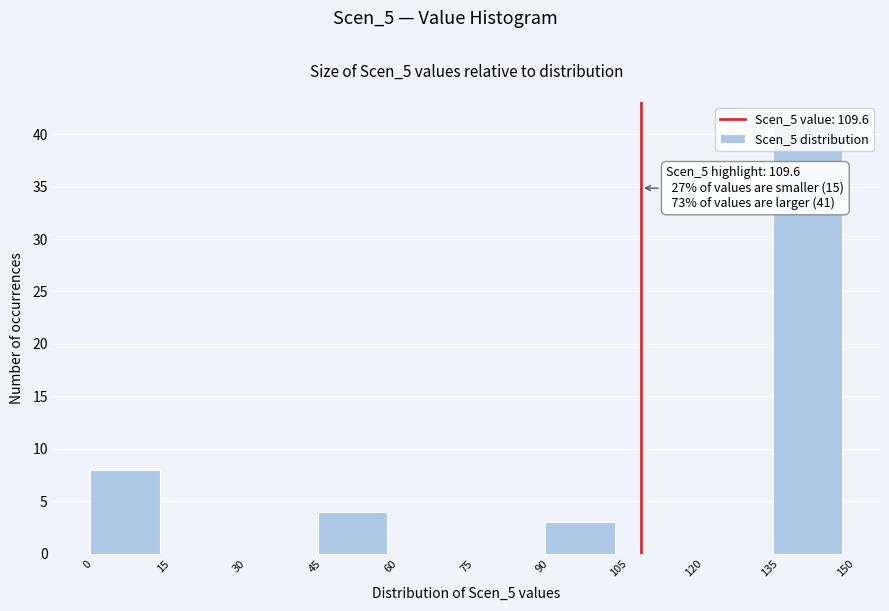

Which range on the x-axis has the tallest bar?

135 to 150